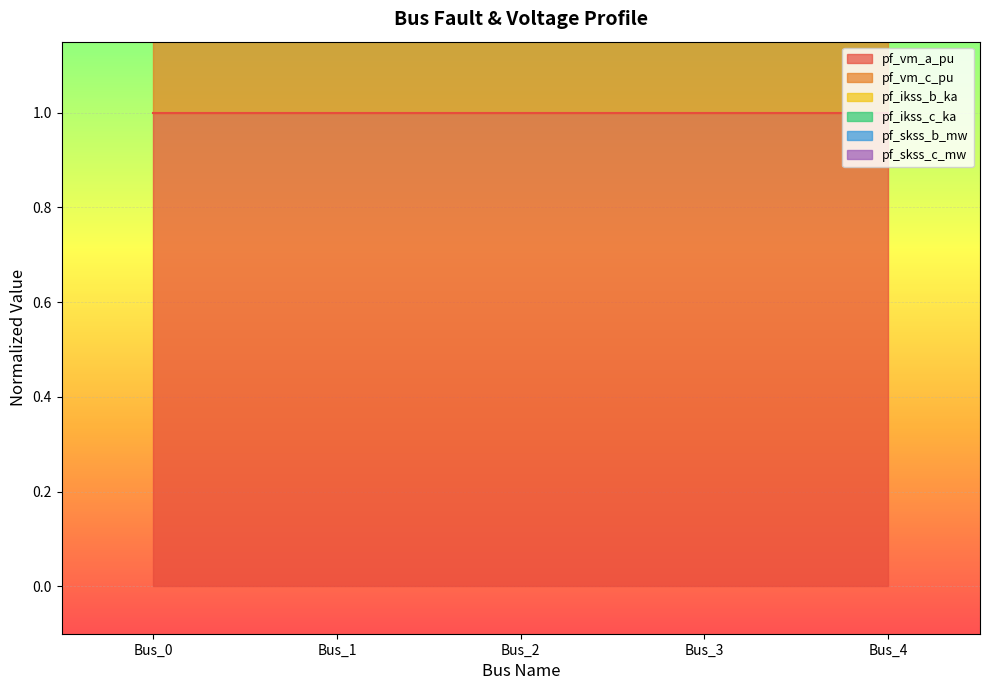

True or false: pf_ikss_c_ka and pf_skss_c_mw cross at least once.

False